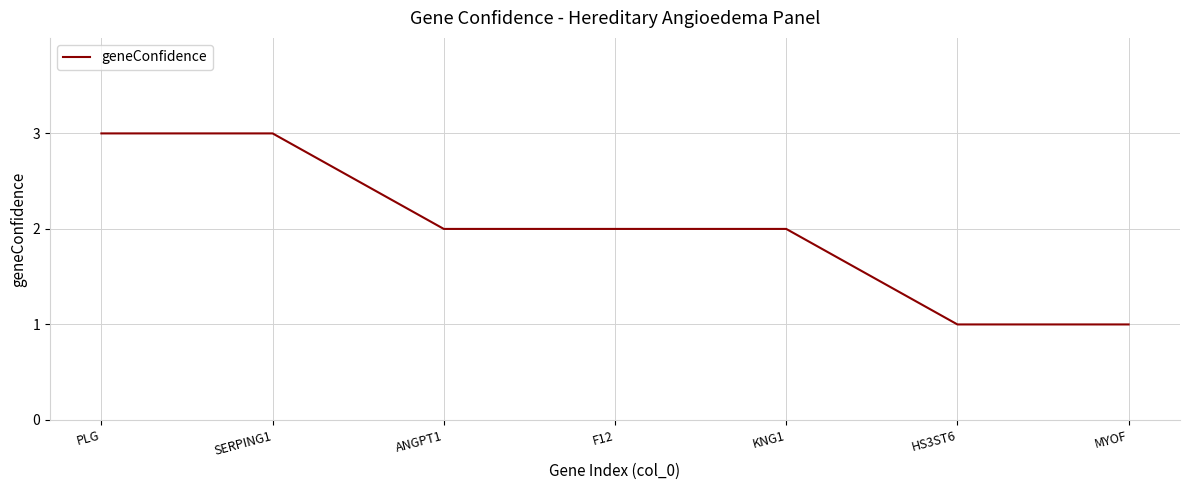

How many lines are shown in the chart?

1